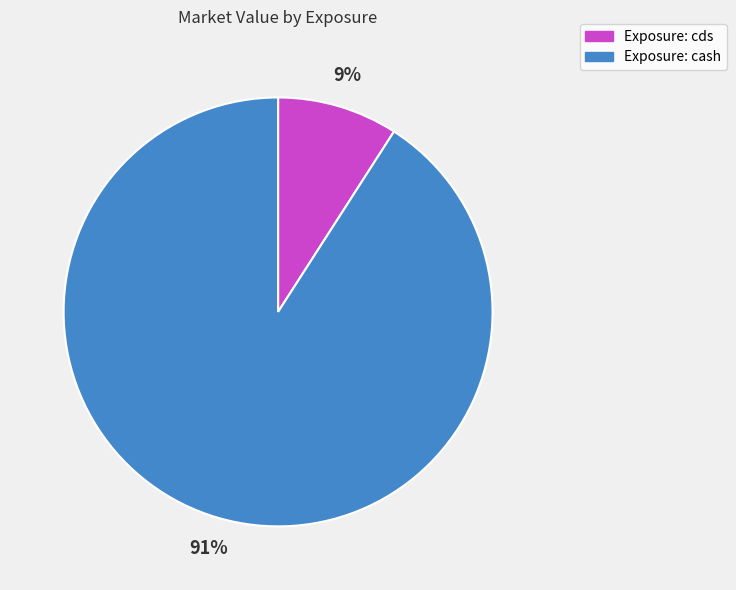

Is the sum of Exposure: cash and Exposure: cds greater than half?

Yes